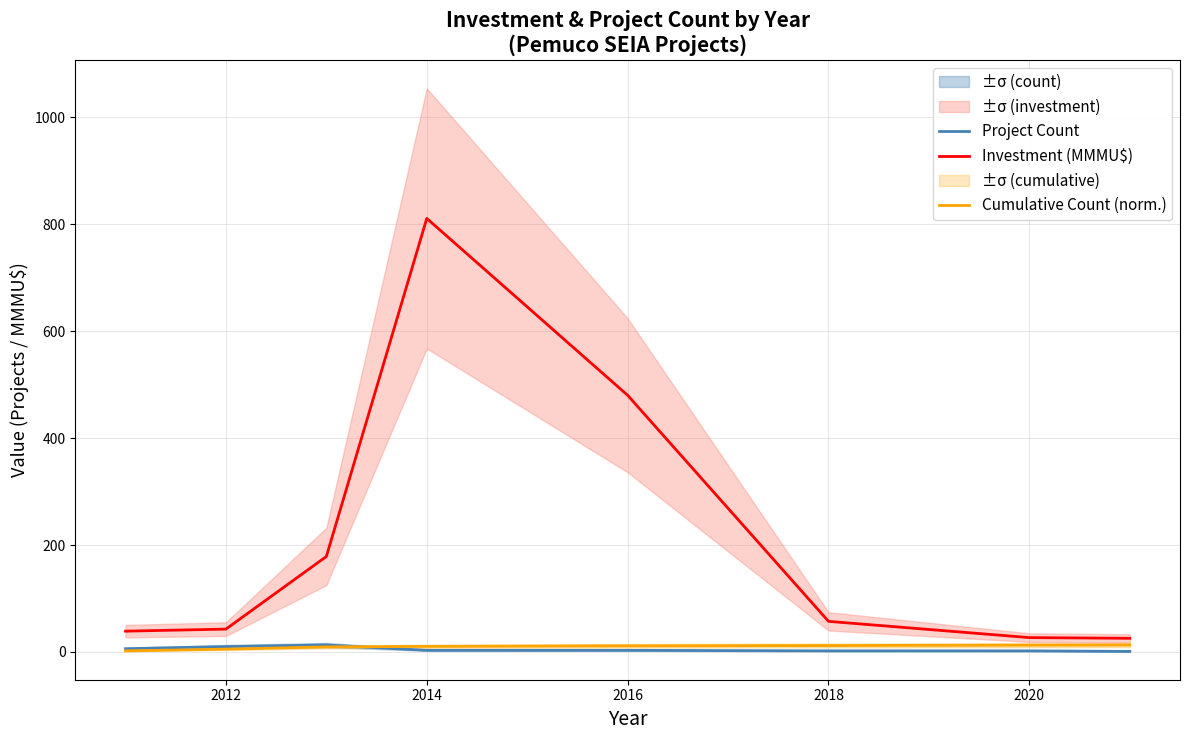

Reading left to right, extract all data points from this chart.

Project Count: 6.0	10.0	13.0	3.0	3.0	2.0	2.0	1.0
Investment (MMMU$): 38.9	42.7	178.5	810.8	480.0	57.2	26.8	25.5
Cumulative Count (norm.): 1.9	5.2	9.4	10.4	11.4	12.0	12.7	13.0